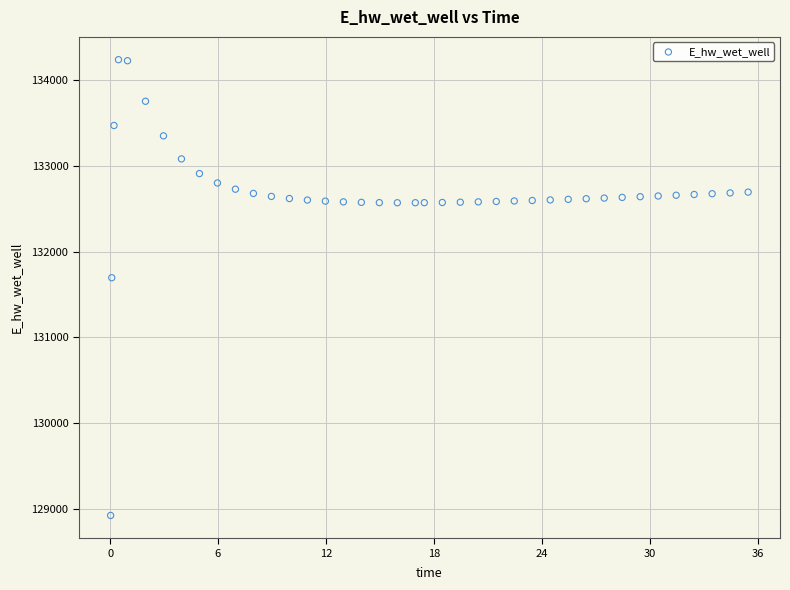

What is the range of Y values (max minus min)?

5311.5